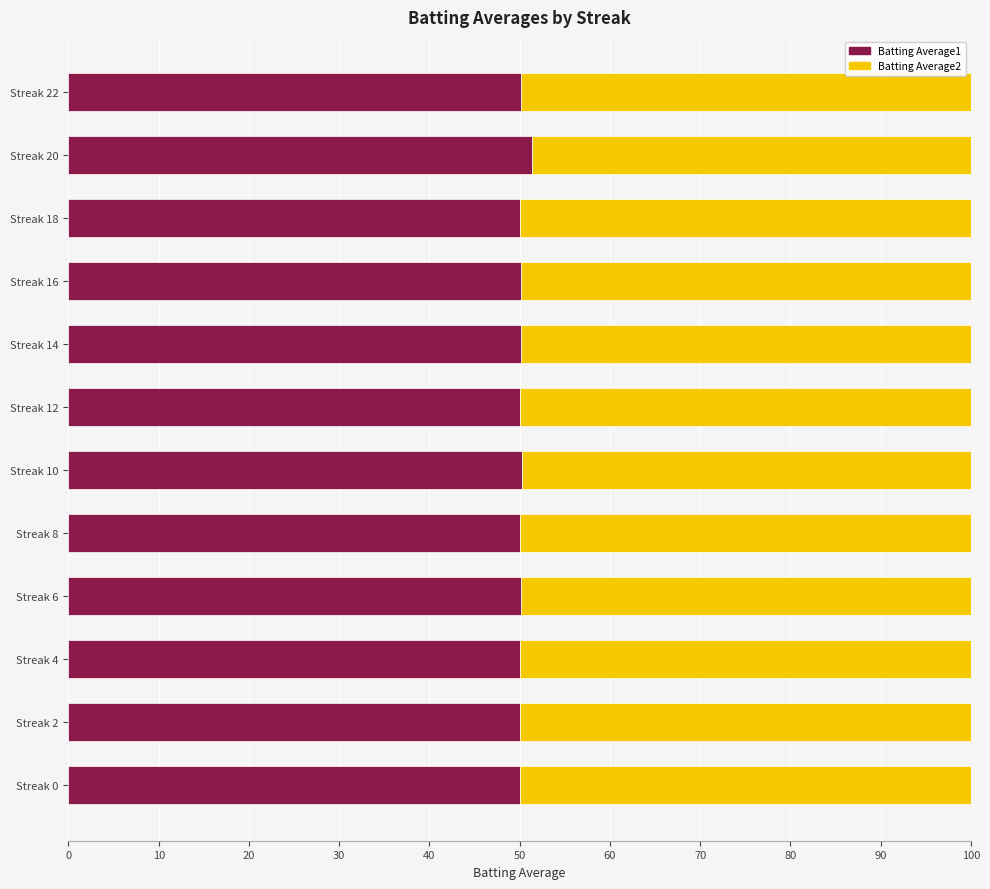

What is the average value of the Batting Average1 series?

50.2